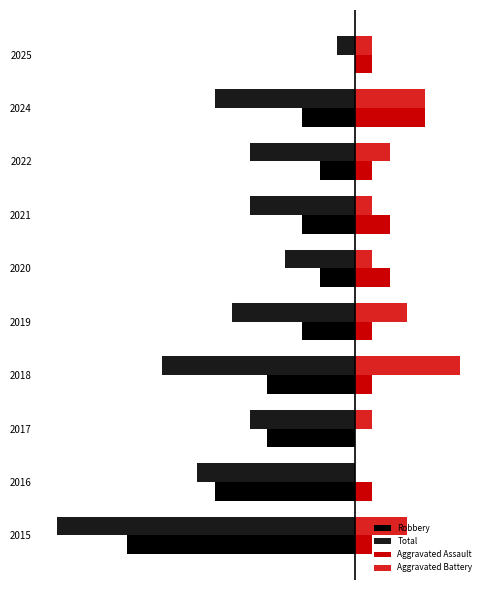

Reading right to left, list all the values displayed in this chart.

Robbery: 0	-3	-2	-3	-2	-3	-5	-5	-8	-13
Total: -1	-8	-6	-6	-4	-7	-11	-6	-9	-17
Aggravated Assault: 1	4	1	2	2	1	1	0	1	1
Aggravated Battery: 1	4	2	1	1	3	6	1	0	3